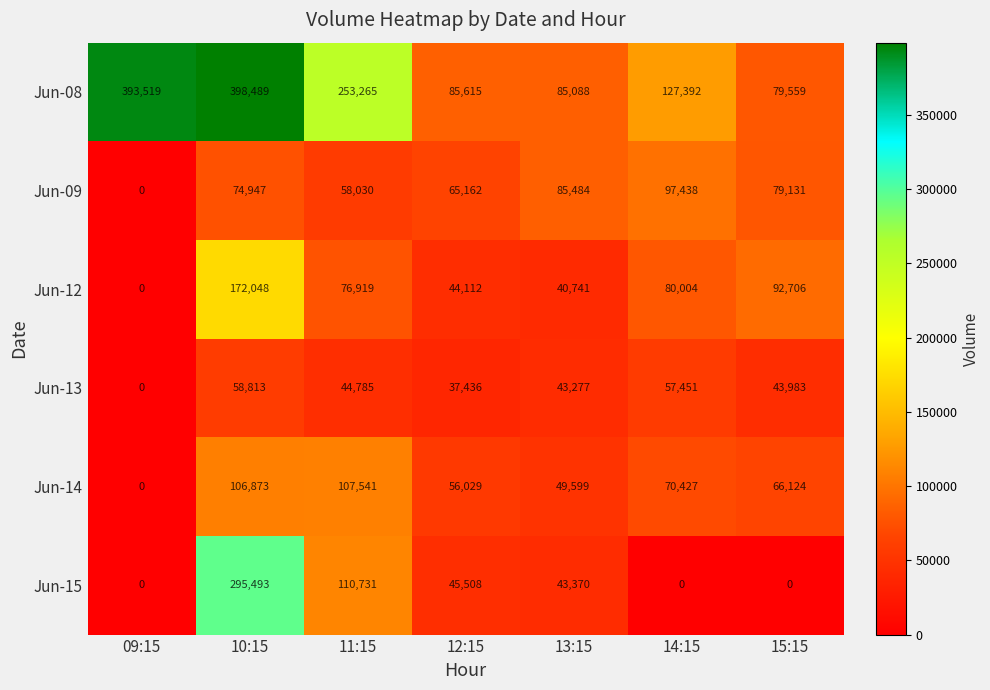

Is it true that Jun-15 equals 45508 at 12:15?

True